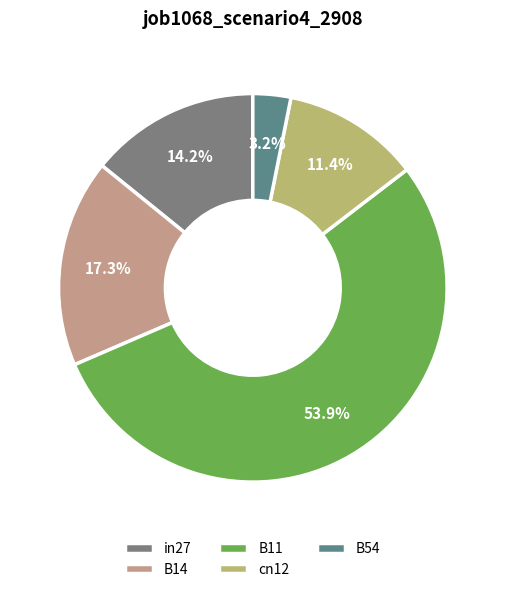

What percentage is the B54 slice, to the nearest percent?

3%